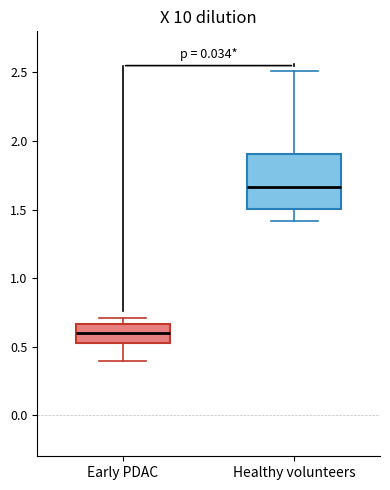

Reading left to right, transcribe this box plot: for each box, give where its median line is, the range the box spans, and where its two whiskers end, as read against the y-axis. The values are not printed on the chart, so give them approximately, as read against the axis.

Early PDAC: median 0.60, box 0.50 to 0.65, whiskers 0.40 to 0.70
Healthy volunteers: median 1.65, box 1.50 to 1.90, whiskers 1.40 to 2.50